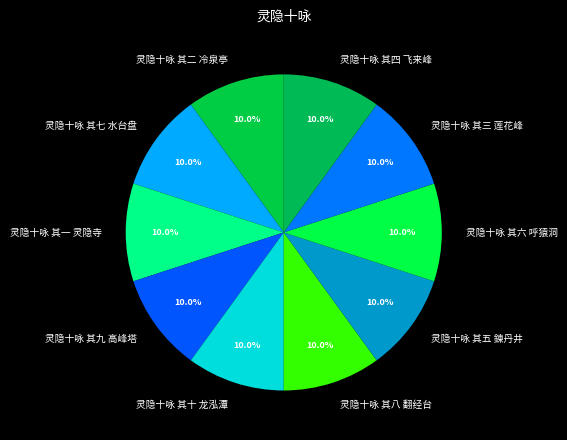

True or false: 灵隐十咏 其七 水台盘 accounts for 18% of the total.

False